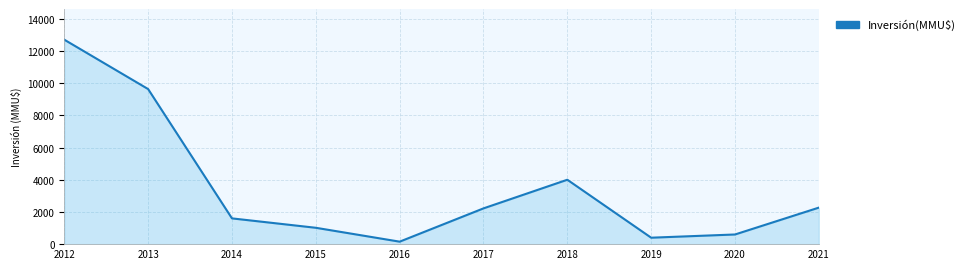

How many interior local valleys (lower than both neighbors) does the data have?

2